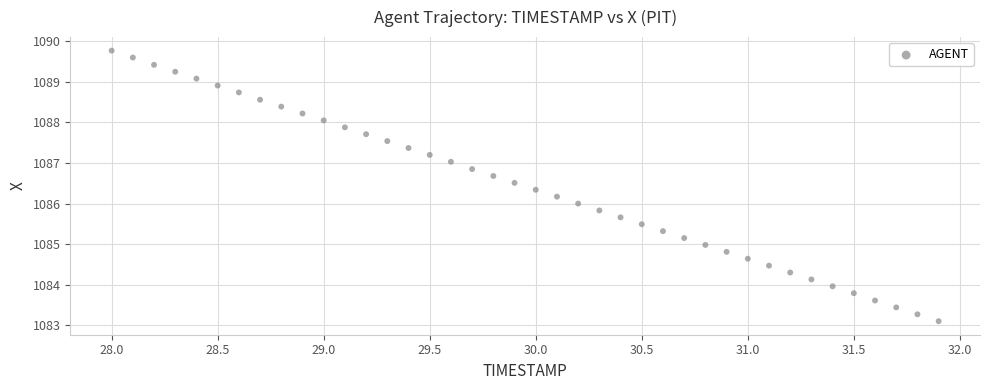

What is the range of Y values (max minus min)?

6.7